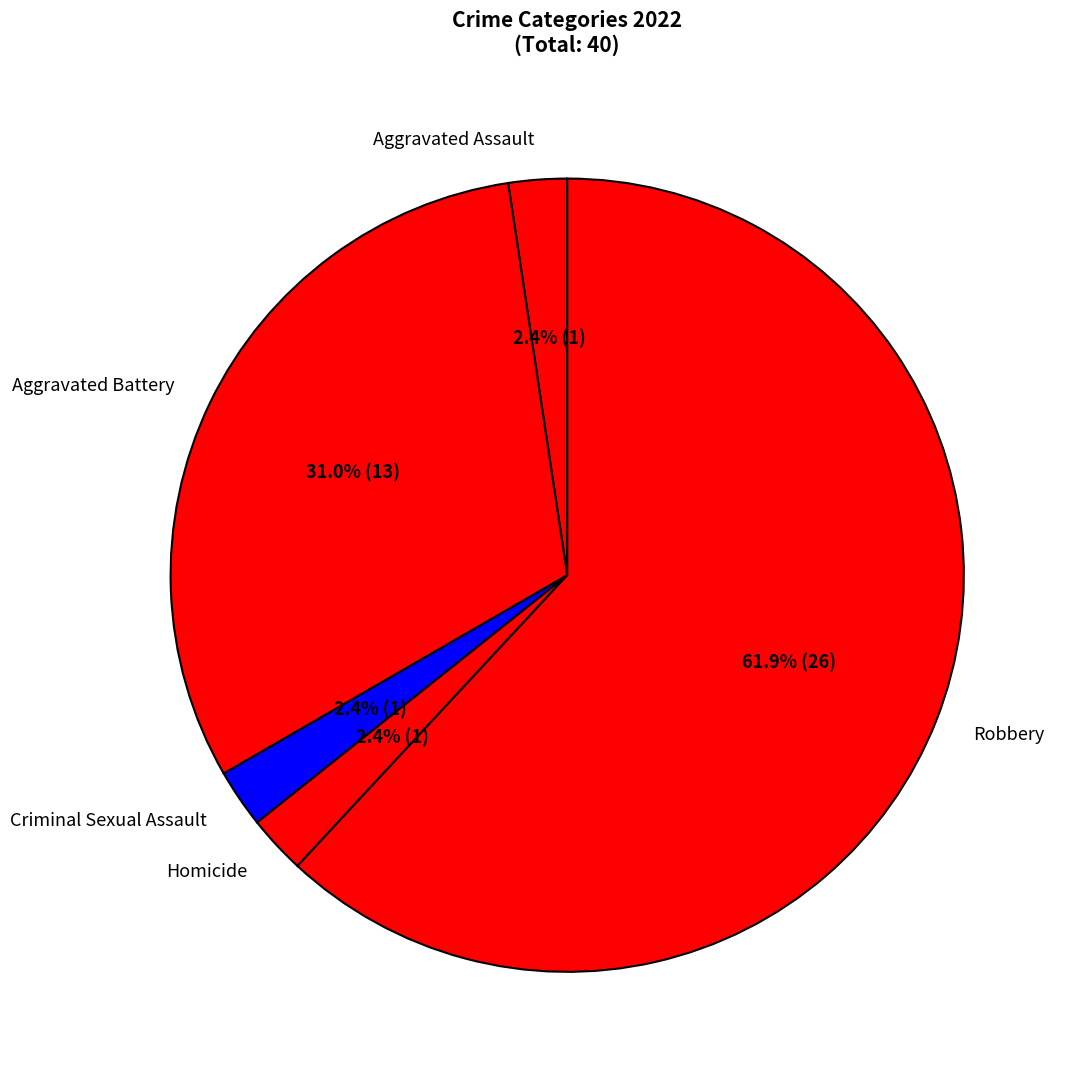

Approximately how many times larger is the value at Aggravated Battery compared to Robbery?

0.5